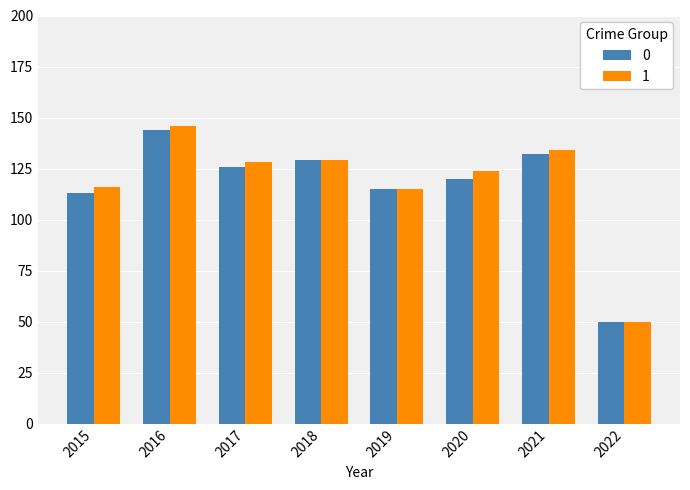

What are all the series names shown in the legend?

0, 1